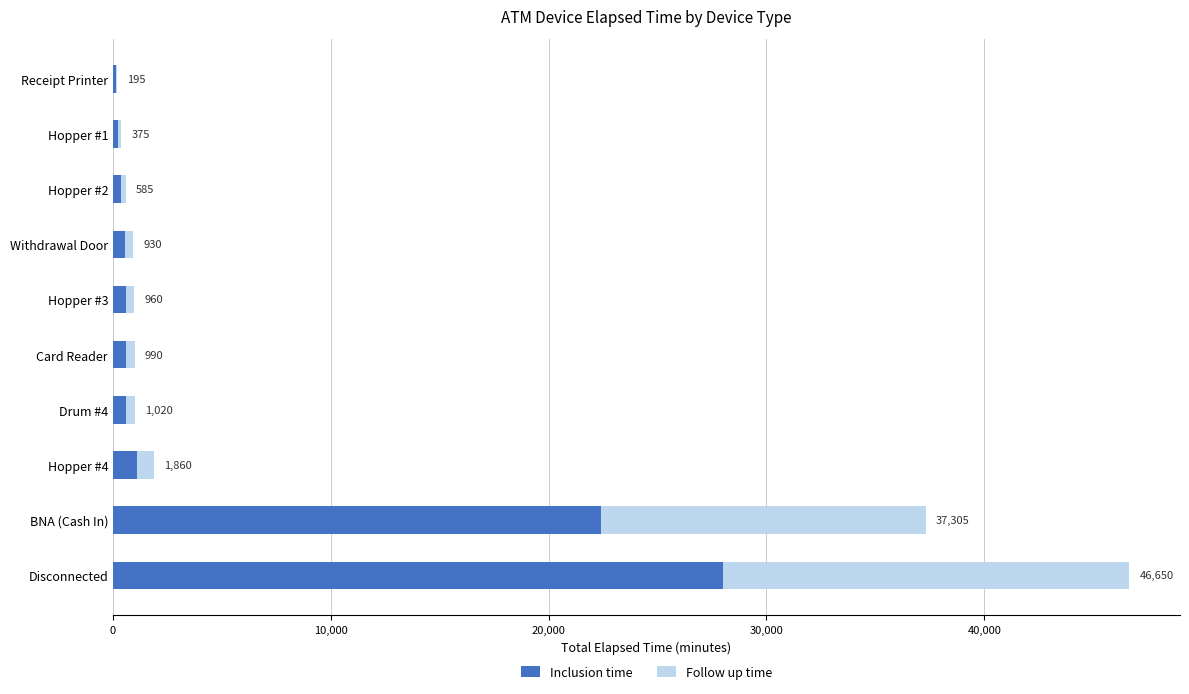

What are all the series names shown in the legend?

Inclusion time, Follow up time